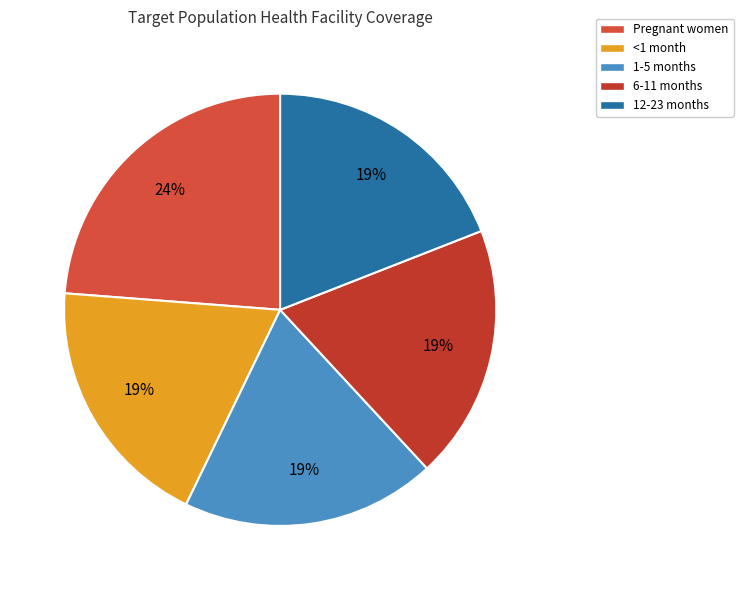

Is the sum of Pregnant women and 6-11 months greater than half?

No